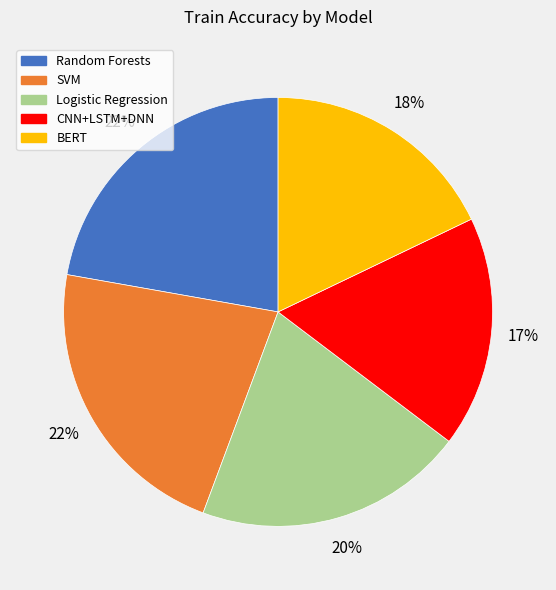

What percentage is the CNN+LSTM+DNN slice, to the nearest percent?

17%